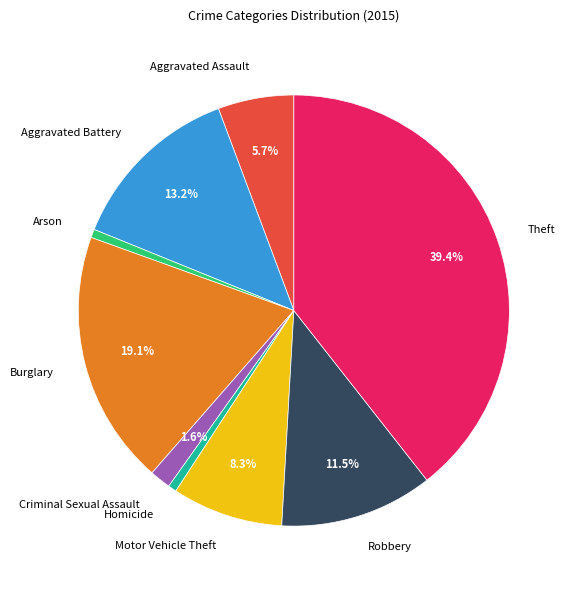

Count the number of slices in the pie.

9